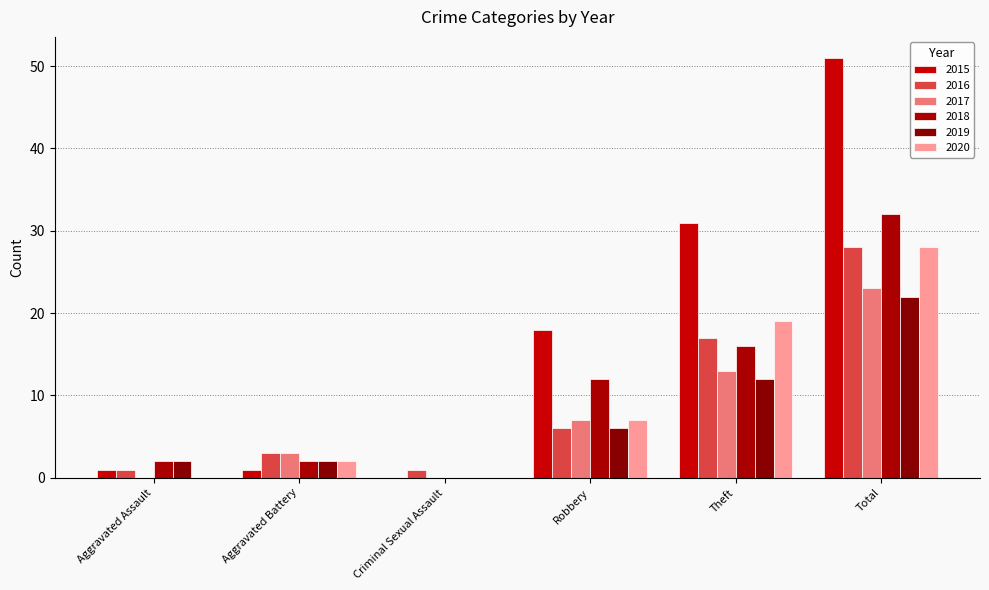

What is the sum of all 2020 values?

56